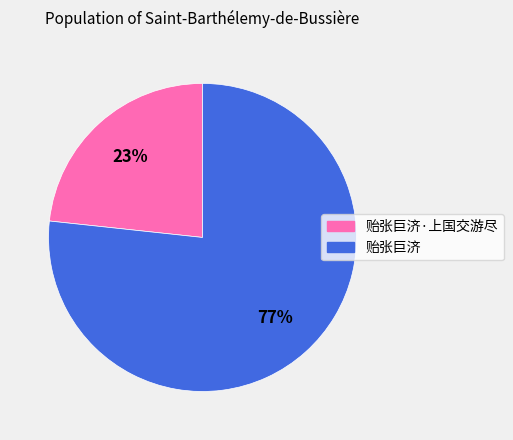

To the nearest percent, what is the combined percentage of 贻张巨济·上国交游尽 and 贻张巨济?

100%